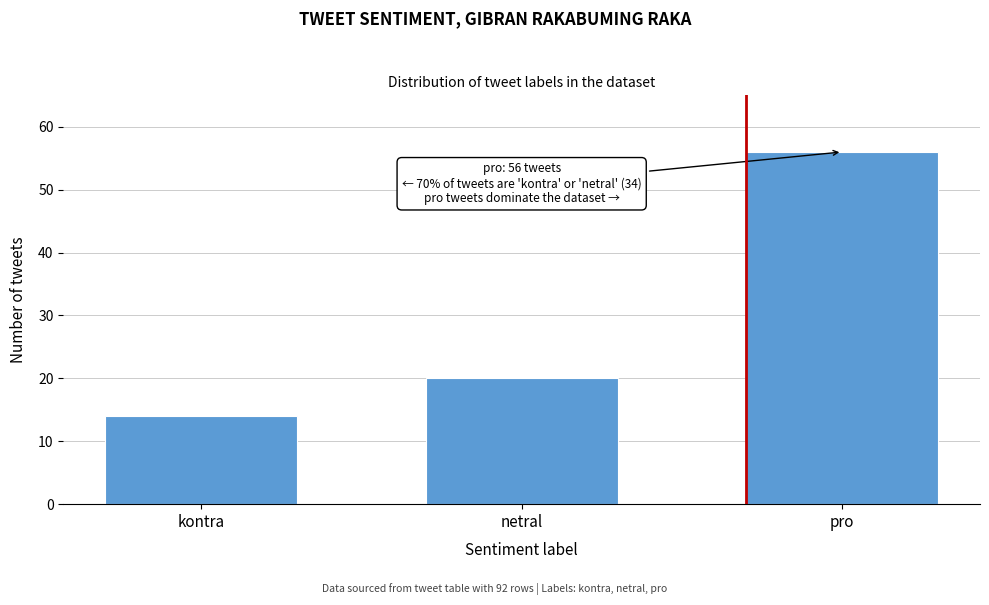

Reading left to right, transcribe all the data shown in this chart.

kontra=14	netral=20	pro=56